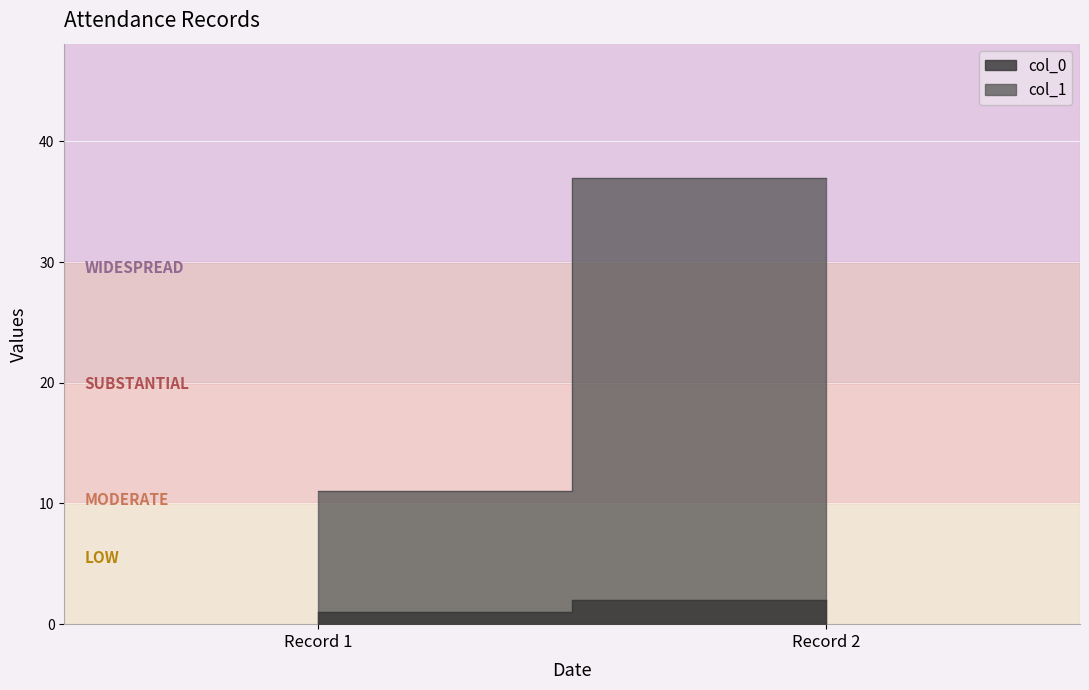

Is the value of col_0 at 28/11/2023 greater than the value of col_1 at 28/11/2023?

No